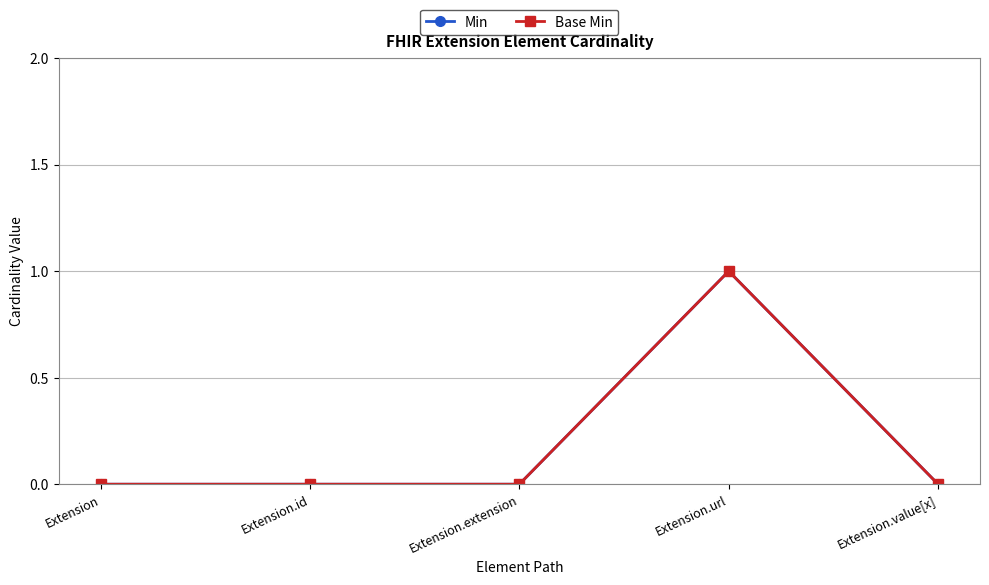

The Base Min series shows 0 at Extension.value[x]. True or false?

True